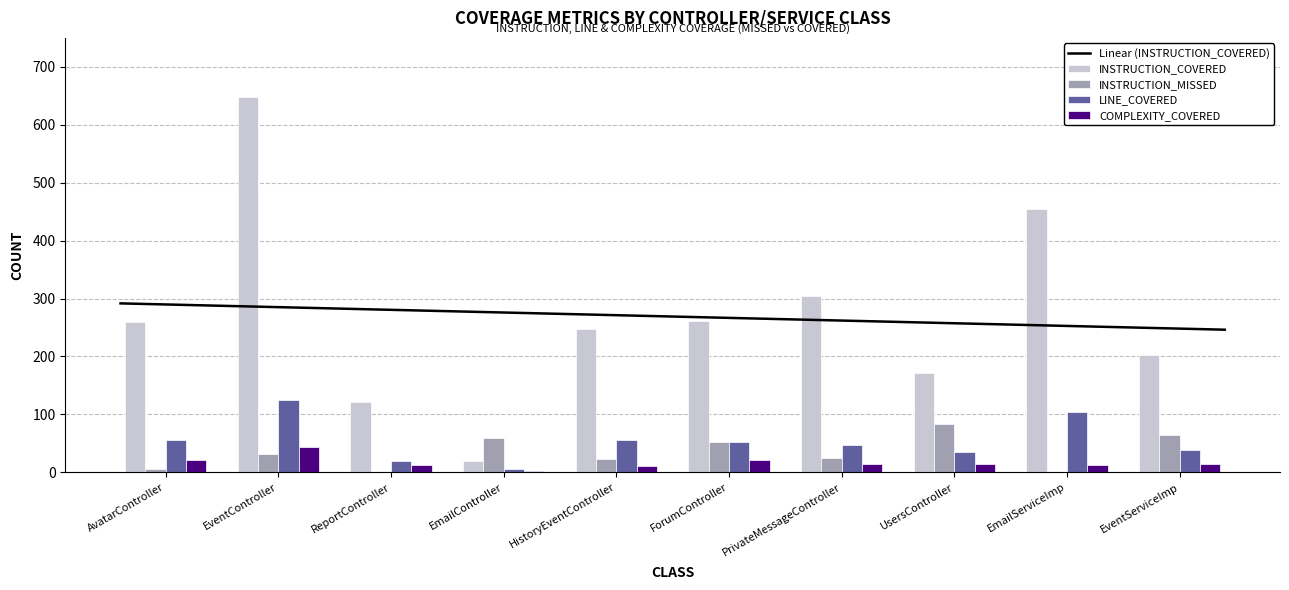

The INSTRUCTION_MISSED series shows 84 at UsersController. True or false?

True